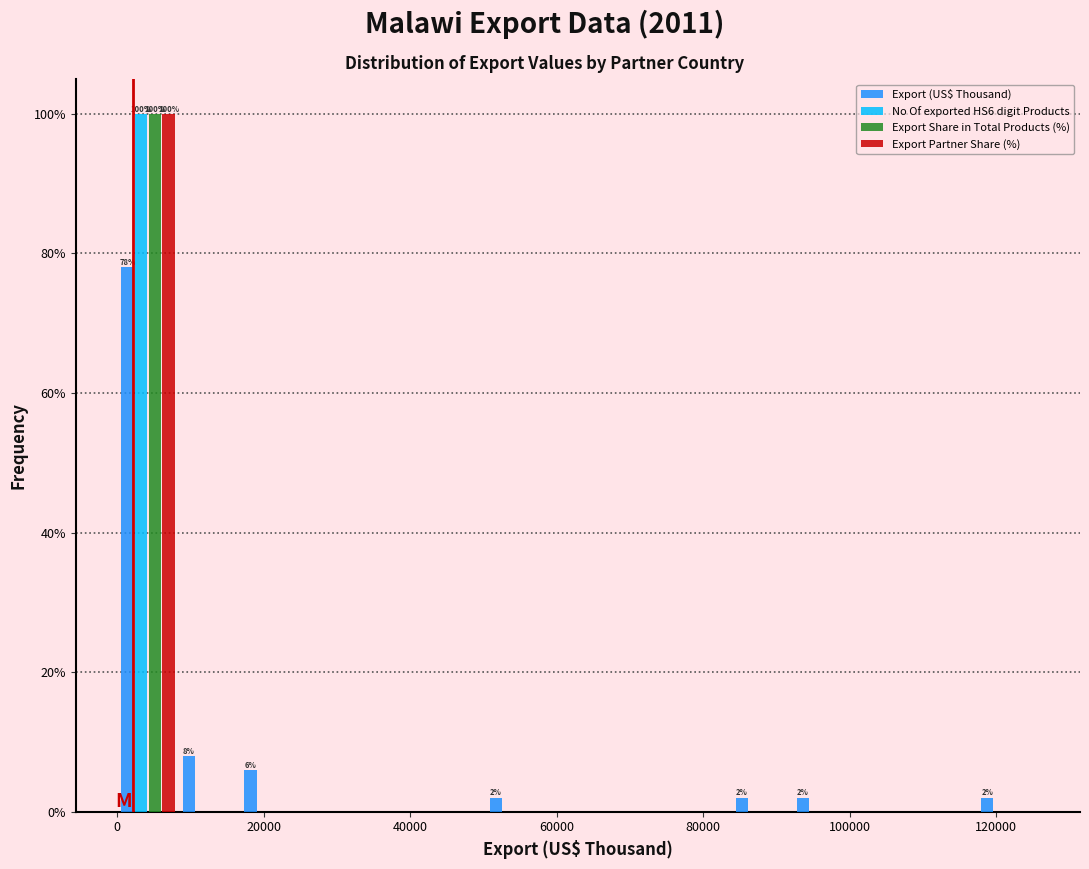

In the No Of exported HS6 digit Products series, which range on the x-axis has the tallest bar?

0 to 8000